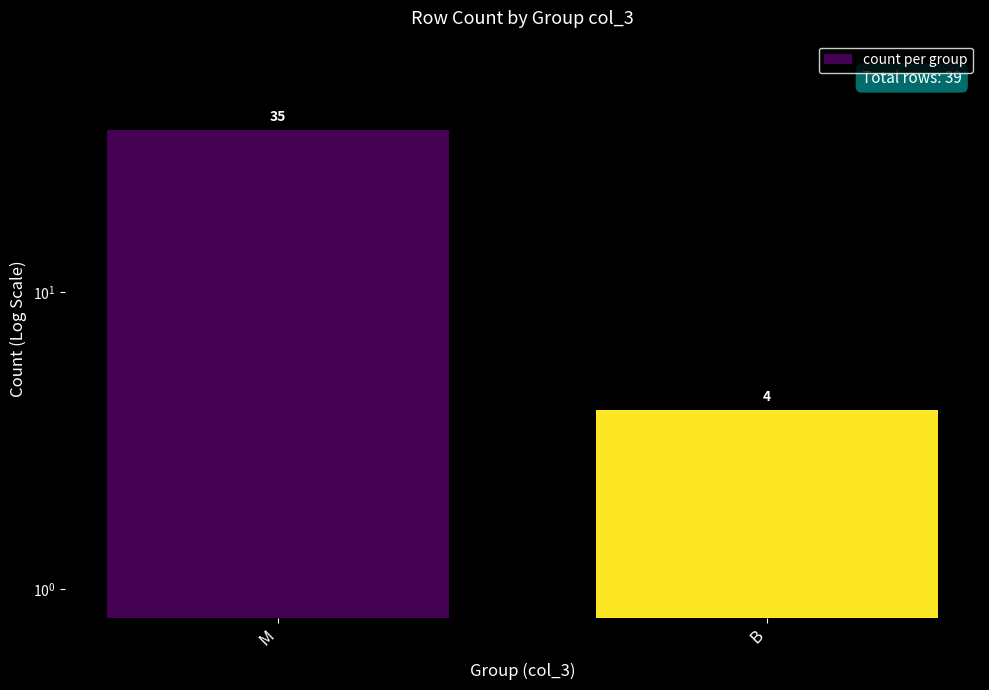

The chart shows a value of 1 at B. True or false?

False